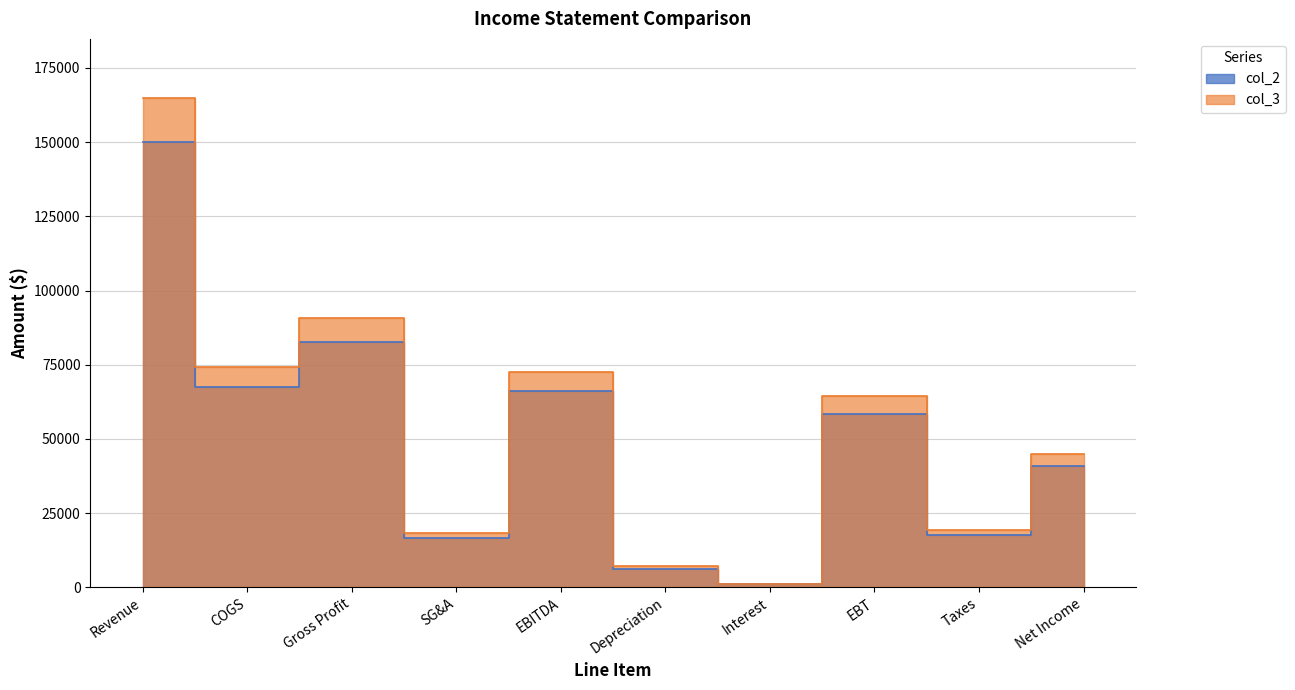

What is the value of the col_2 point at the 2nd from the left?

67500